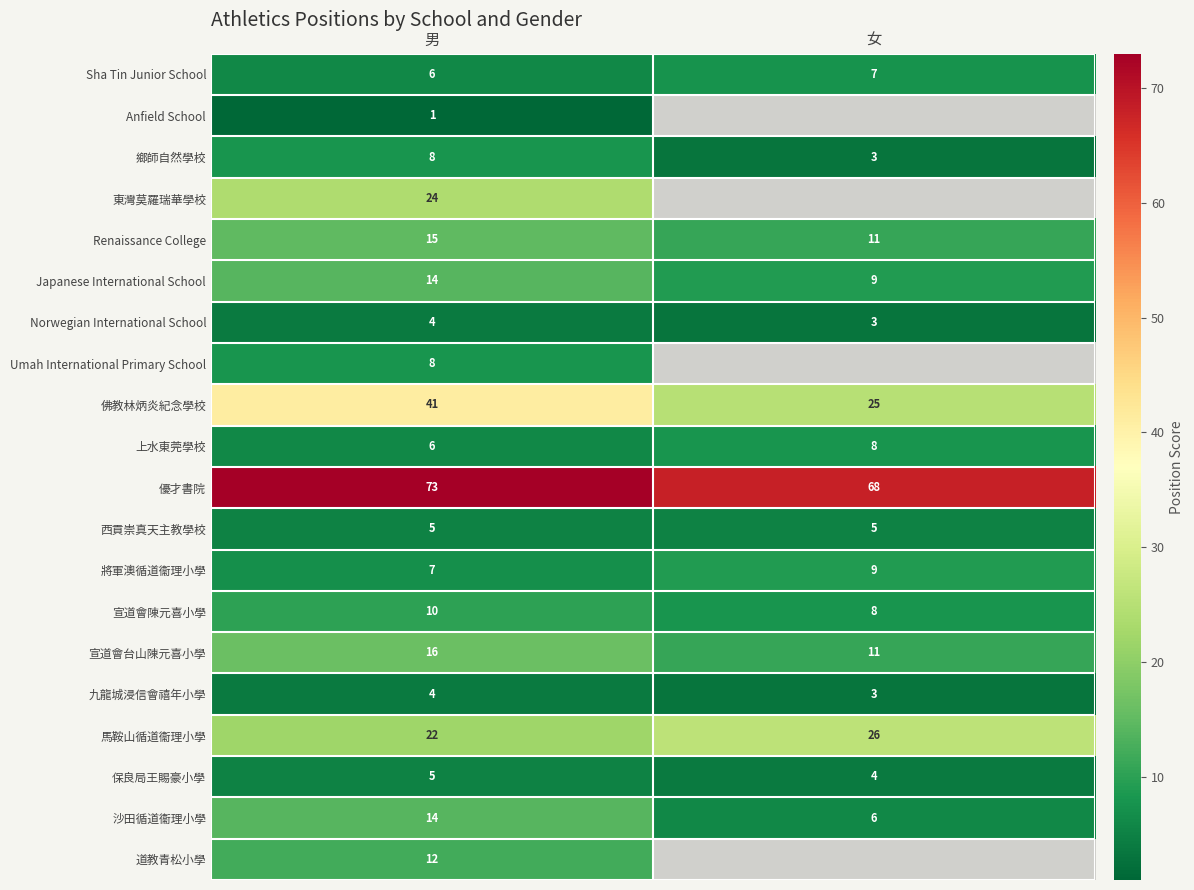

What is the average value of the 宣道會台山陳元喜小學 series?

14